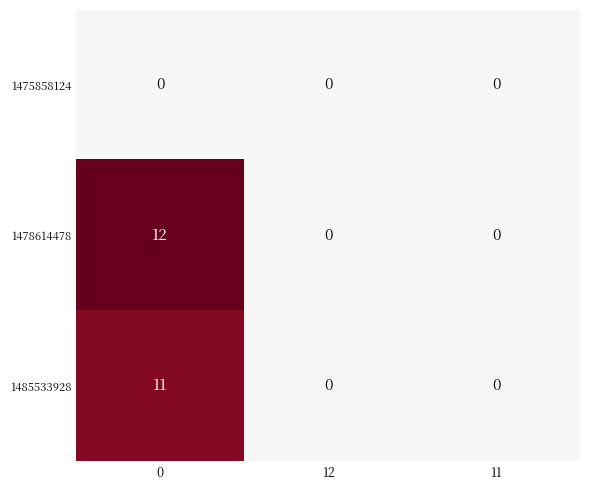

Reading left to right, what are all the values shown in this chart?

1475858124: 0	0	0
1478614478: 12	0	0
1485533928: 11	0	0